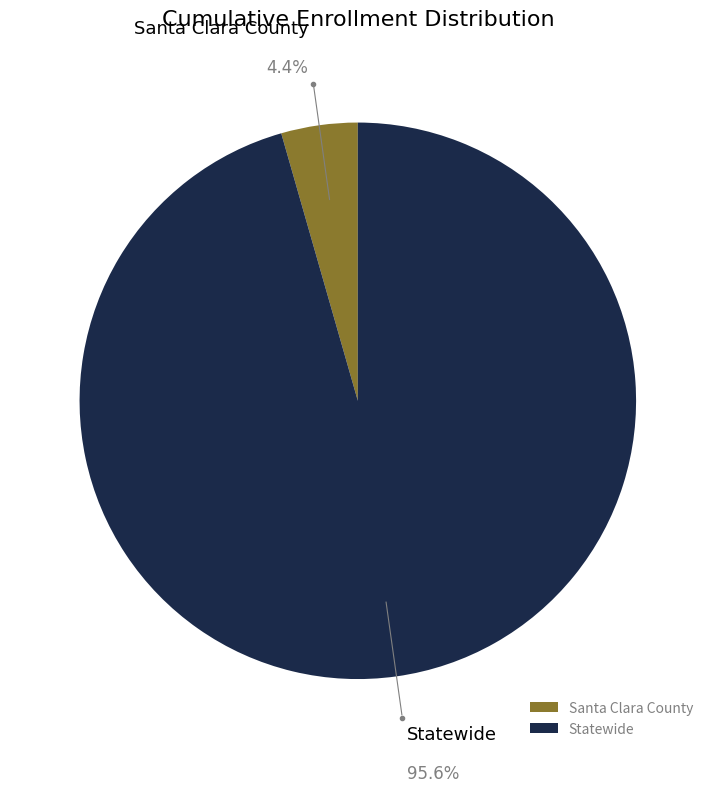

What is the smallest slice in the pie chart?

Santa Clara County